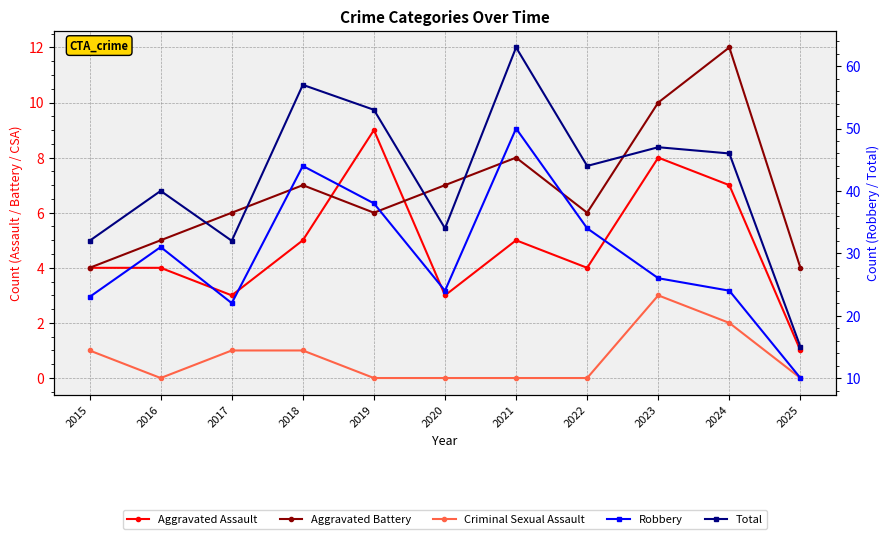

What is the value of the Robbery point at the 8th from the left?

34